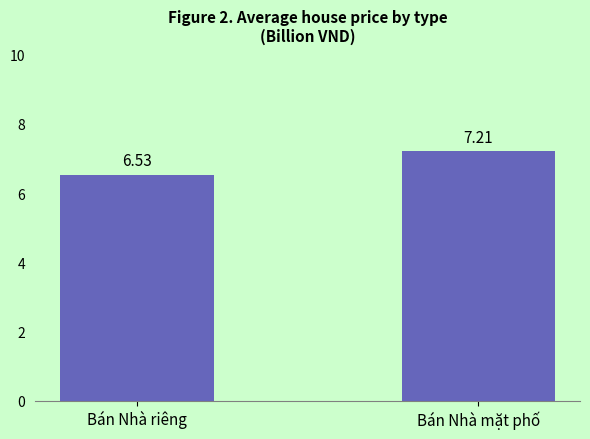

What is the difference between the maximum and minimum values?

0.7